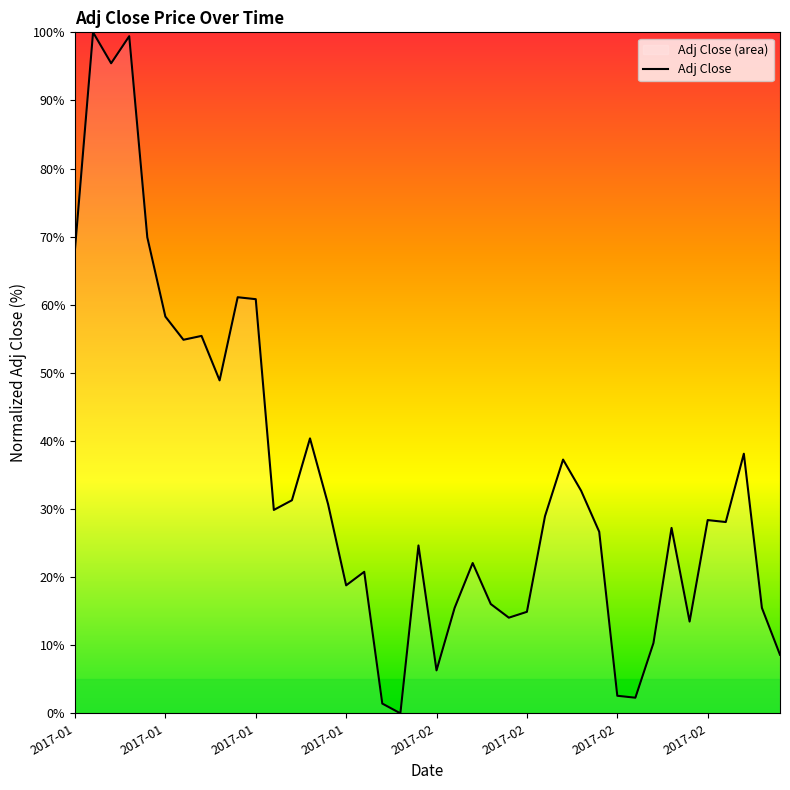

What value does the data have at 32?

10.3